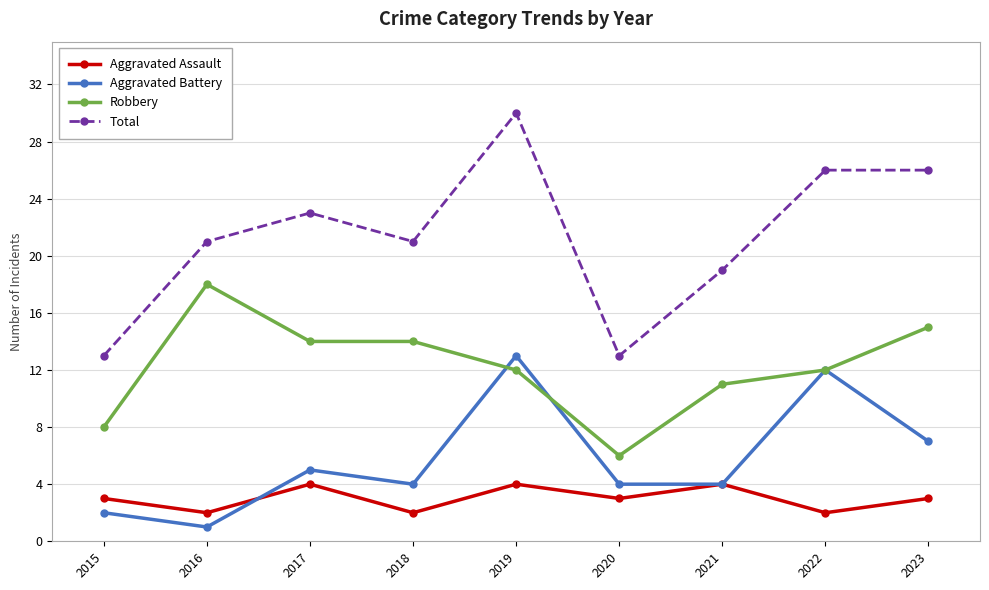

What is the value of the Aggravated Assault point at the 5th from the left?

4